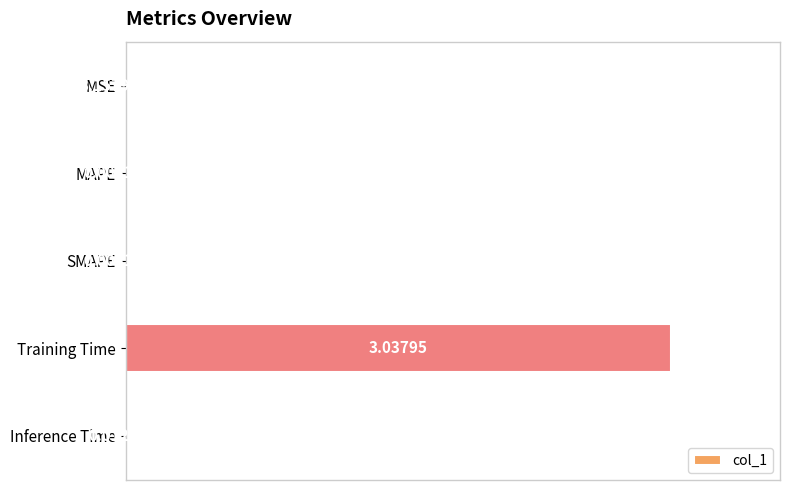

Which has a higher value, MSE or MAPE?

MAPE